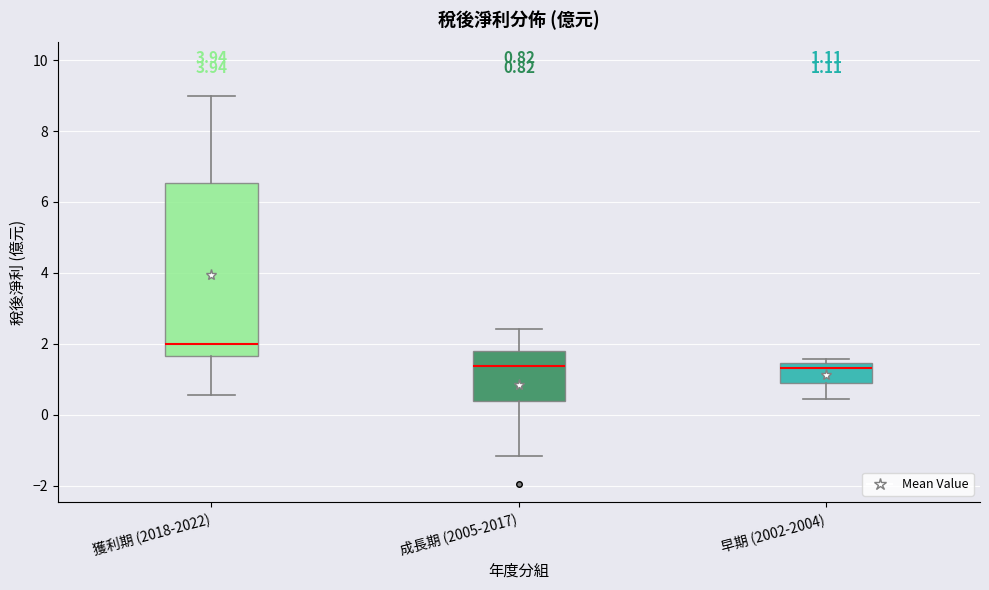

Which box is the tallest, from its lower edge to its upper edge?

獲利期 (2018-2022)